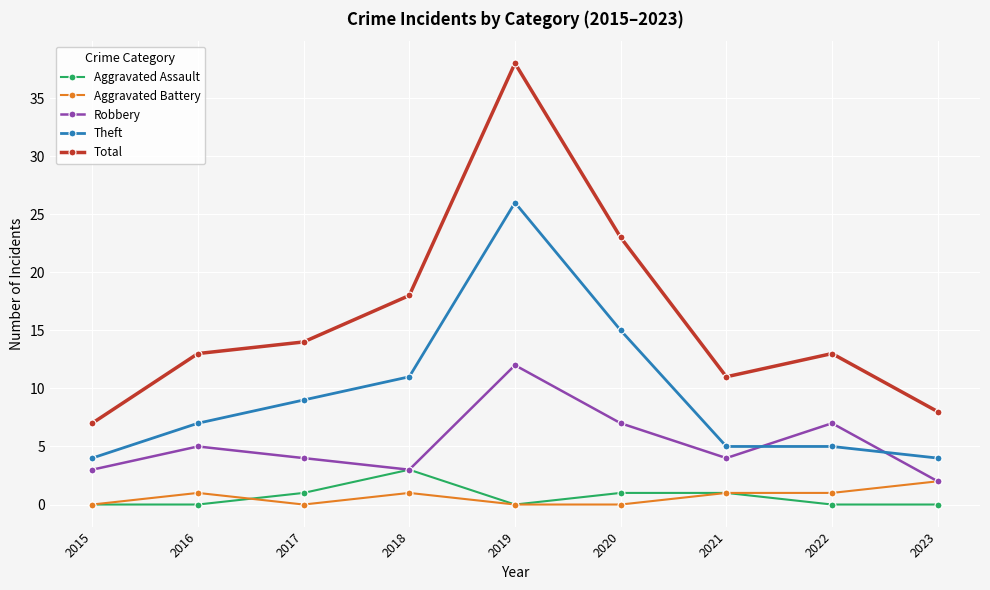

Reading left to right, list all the values displayed in this chart.

Aggravated Assault: 2015=0	2016=0	2017=1	2018=3	2019=0	2020=1	2021=1	2022=0	2023=0
Aggravated Battery: 2015=0	2016=1	2017=0	2018=1	2019=0	2020=0	2021=1	2022=1	2023=2
Robbery: 2015=3	2016=5	2017=4	2018=3	2019=12	2020=7	2021=4	2022=7	2023=2
Theft: 2015=4	2016=7	2017=9	2018=11	2019=26	2020=15	2021=5	2022=5	2023=4
Total: 2015=7	2016=13	2017=14	2018=18	2019=38	2020=23	2021=11	2022=13	2023=8